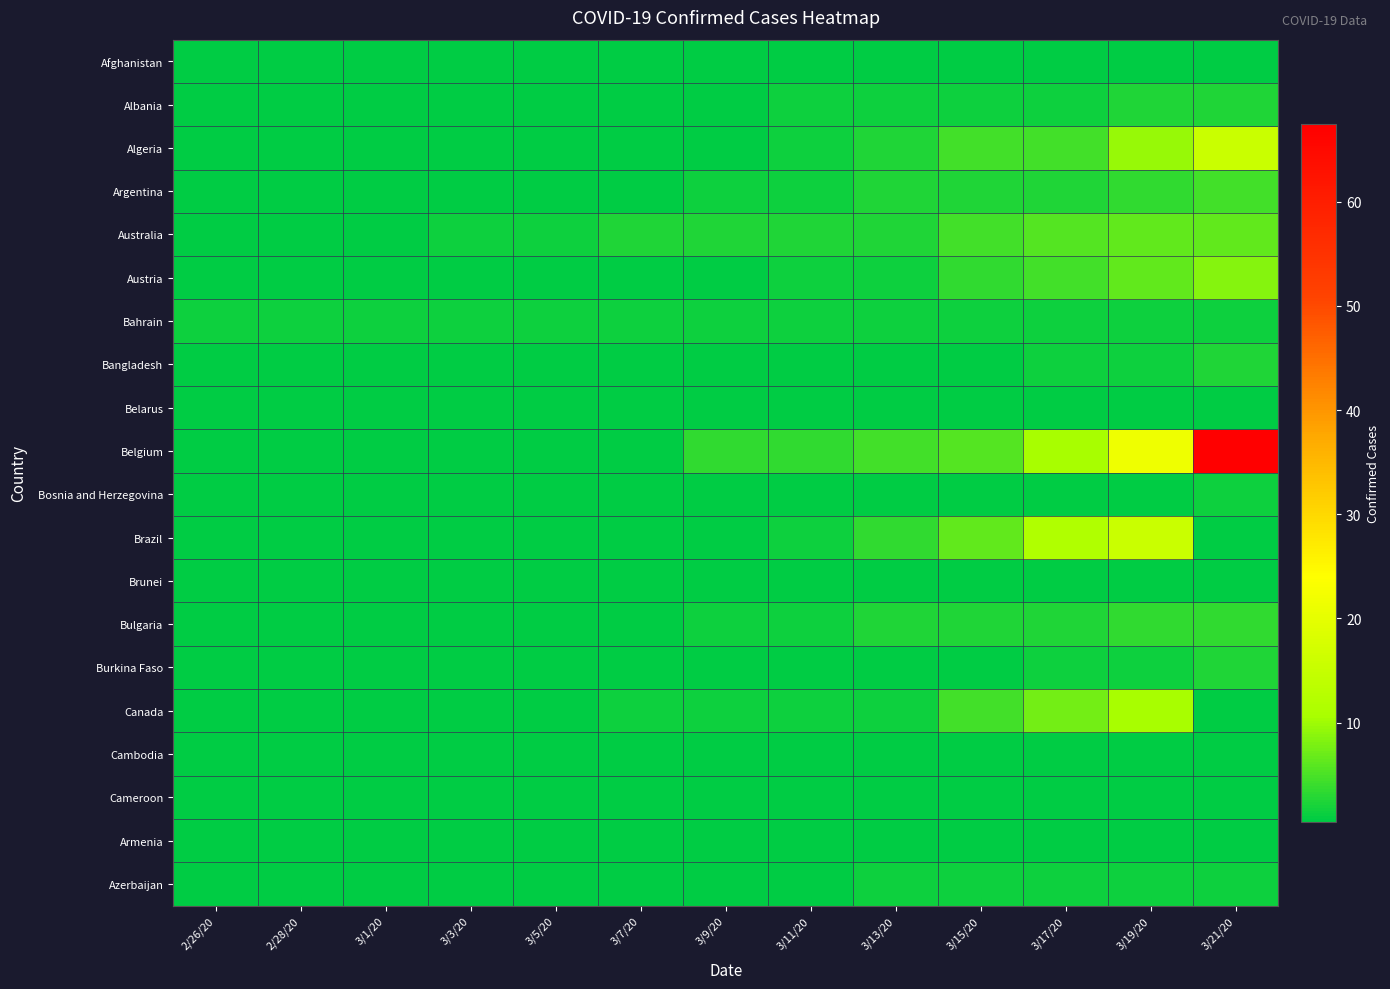

Count the number of categories in the chart.

13